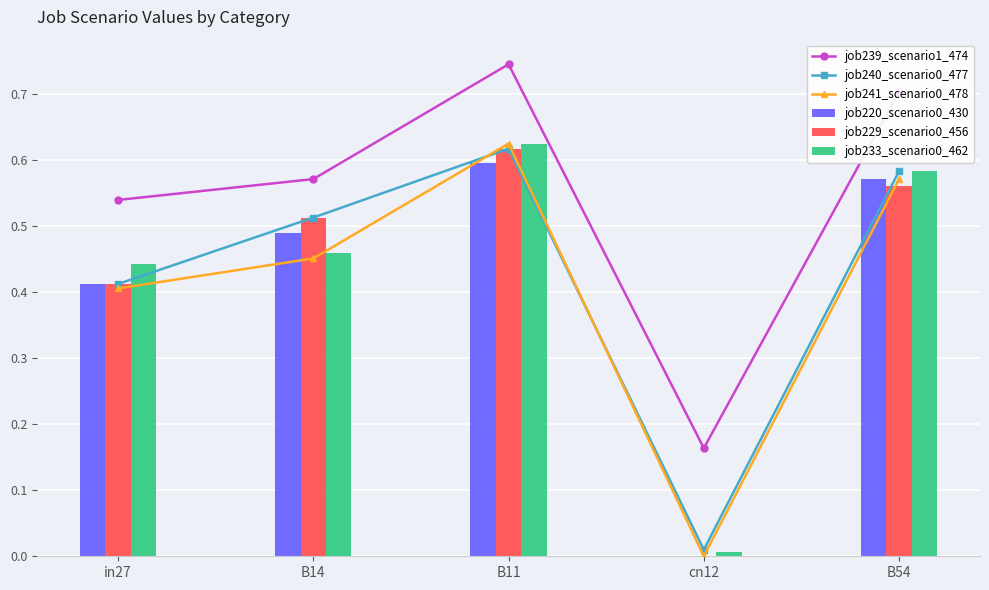

The value of job241_scenario0_478 at in27 is 0.2. True or false?

False